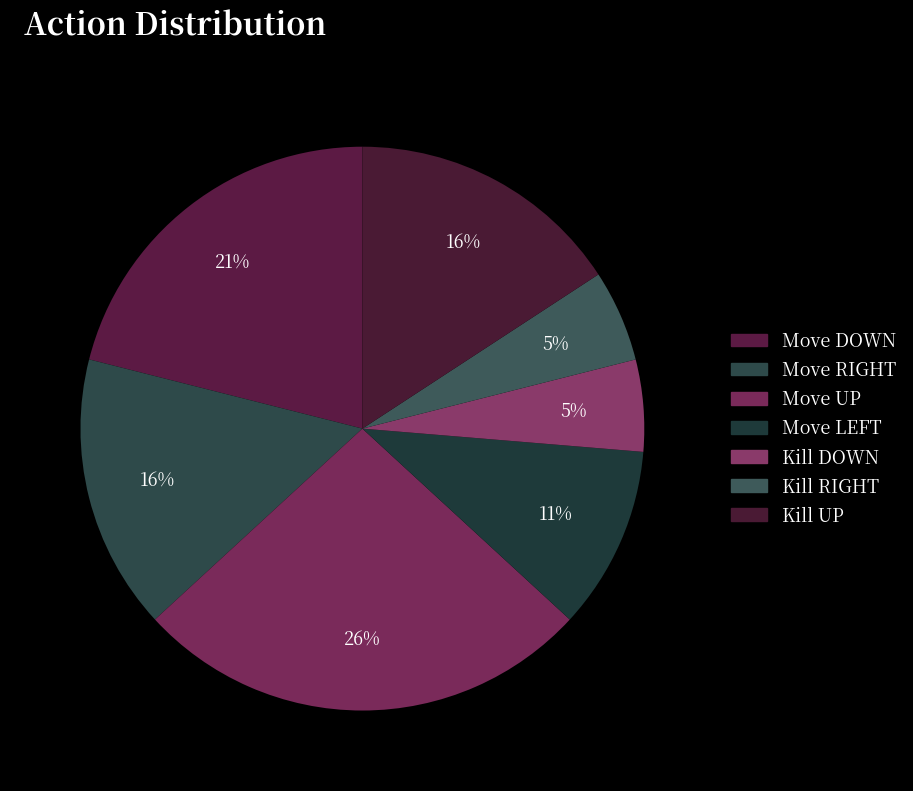

How many segments does this pie chart have?

7